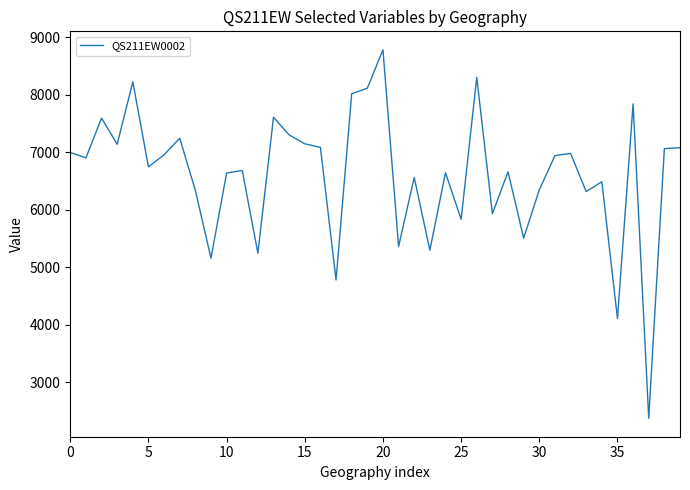

What is the minimum value shown in the chart?

2375